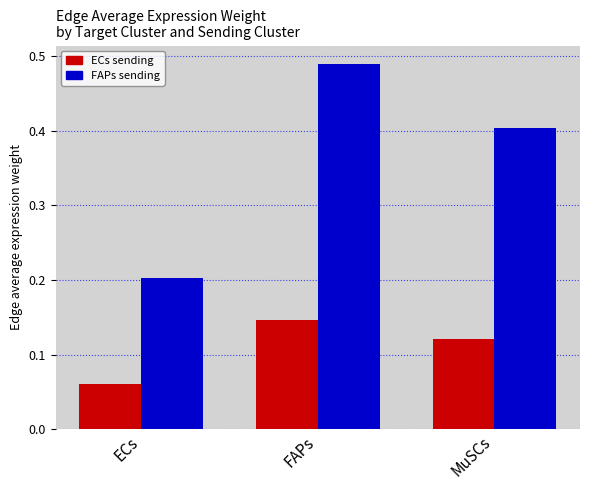

At which category does the chart reach its minimum across all series?

ECs